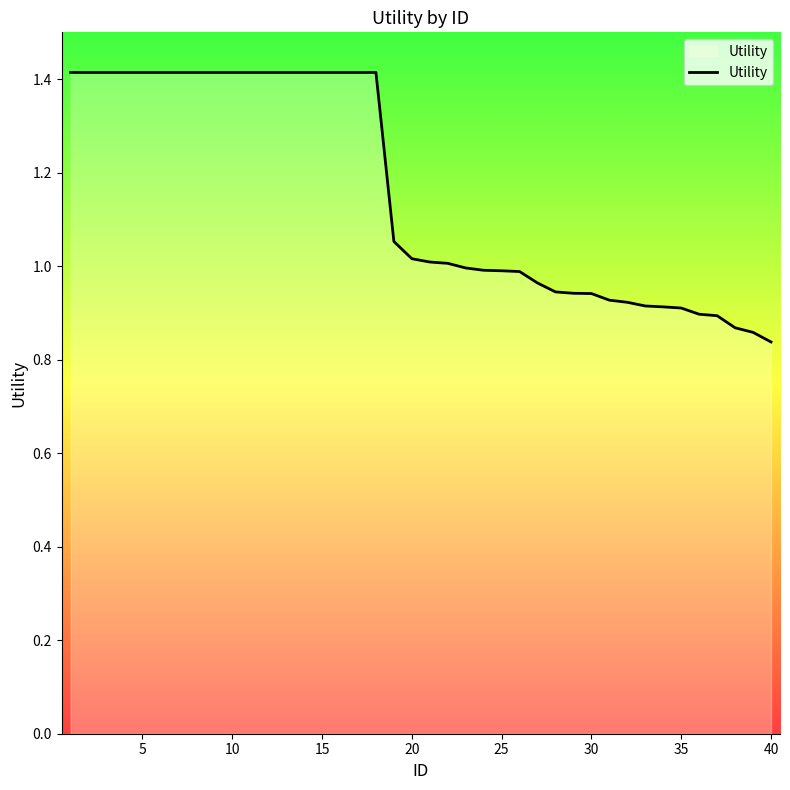

What is the difference between the maximum and minimum values?

0.6